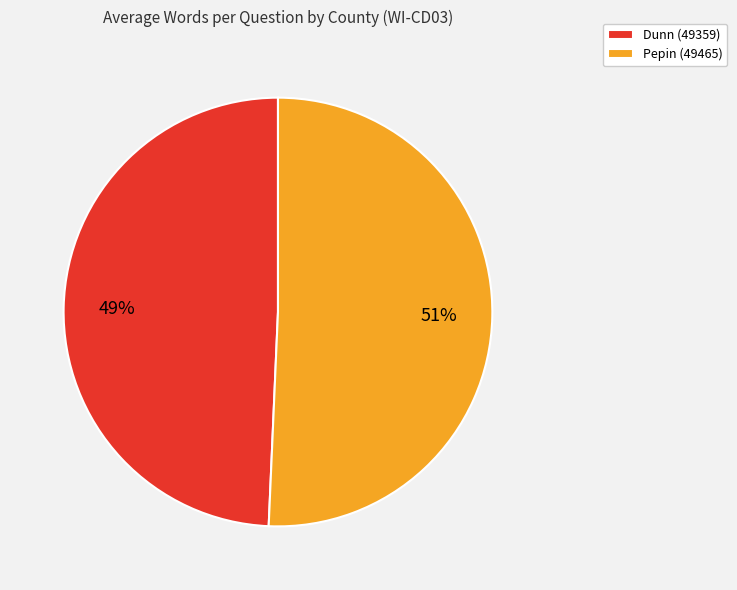

How many segments does this pie chart have?

2